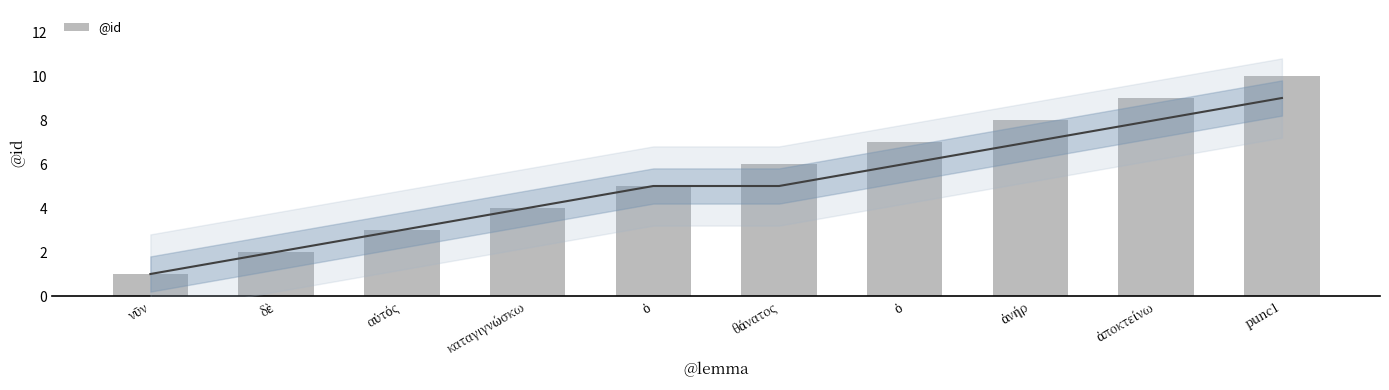

At which category does the chart reach its peak across all series?

punc1